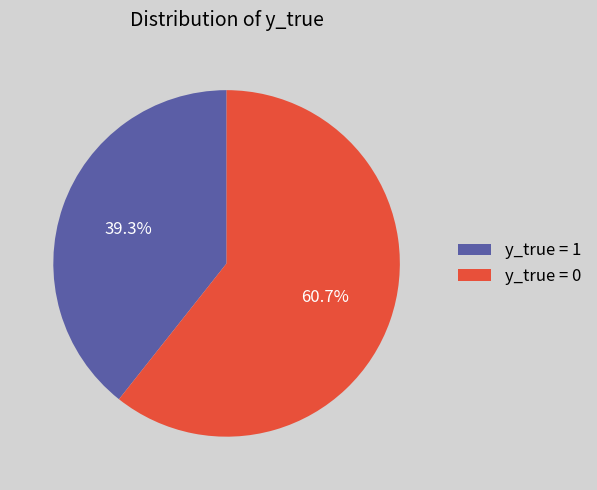

What is the ratio of the value at y_true = 0 to the value at y_true = 1?

1.5